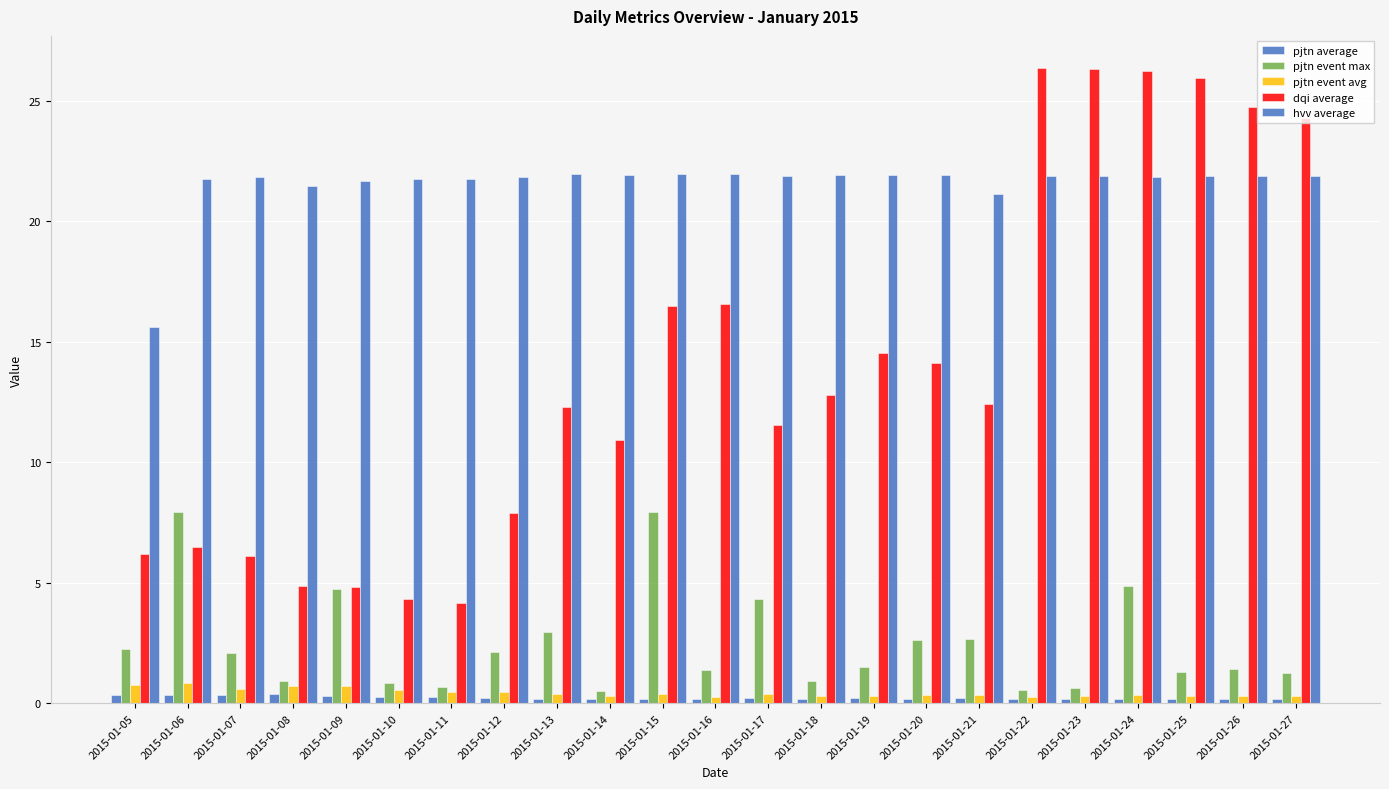

Count the number of categories in the chart.

23